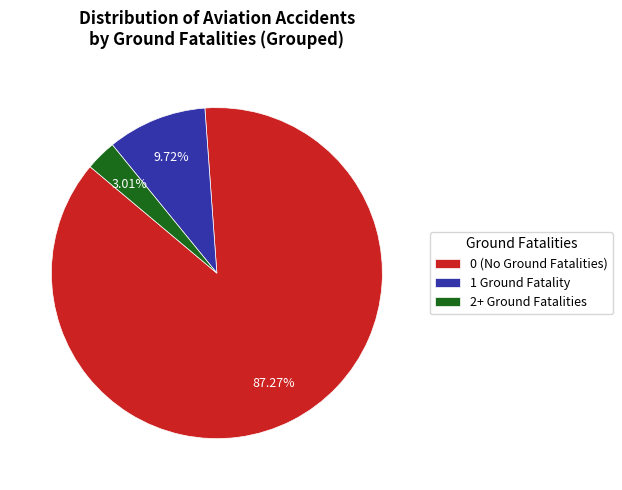

What is the largest slice in the pie chart?

0 (No Ground Fatalities)